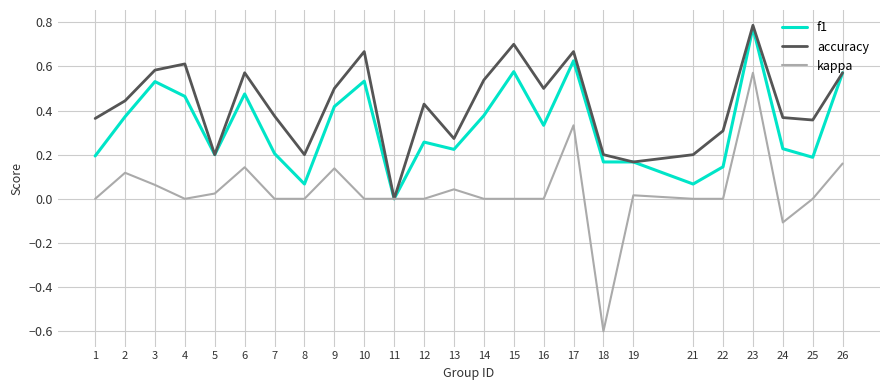

How many values in the f1 series exceed 0?

24